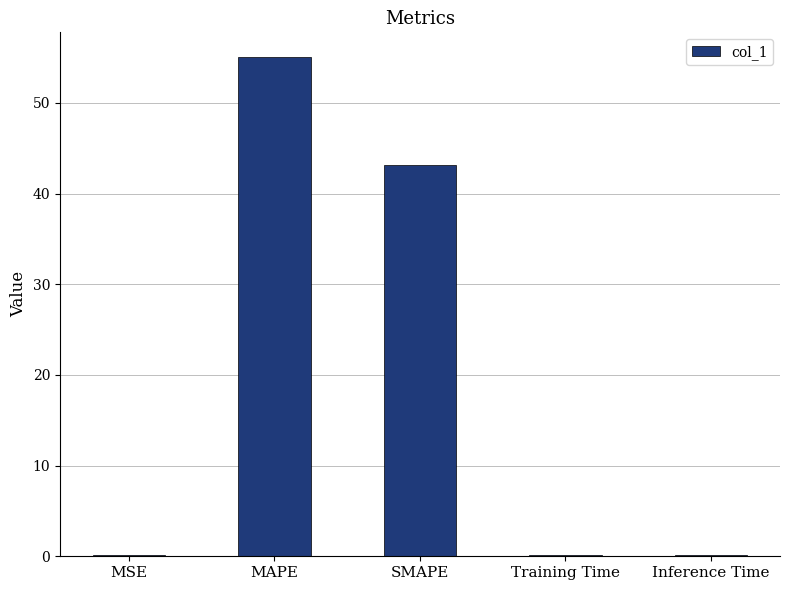

What is the sum of all values?

98.5